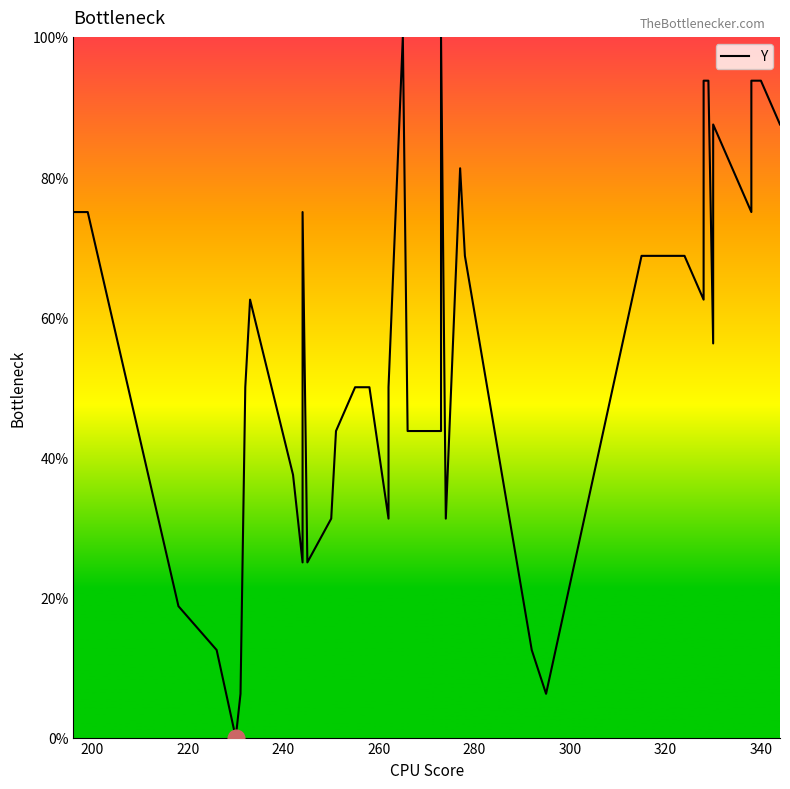

What is the value of the 13th point from the left?

31.2